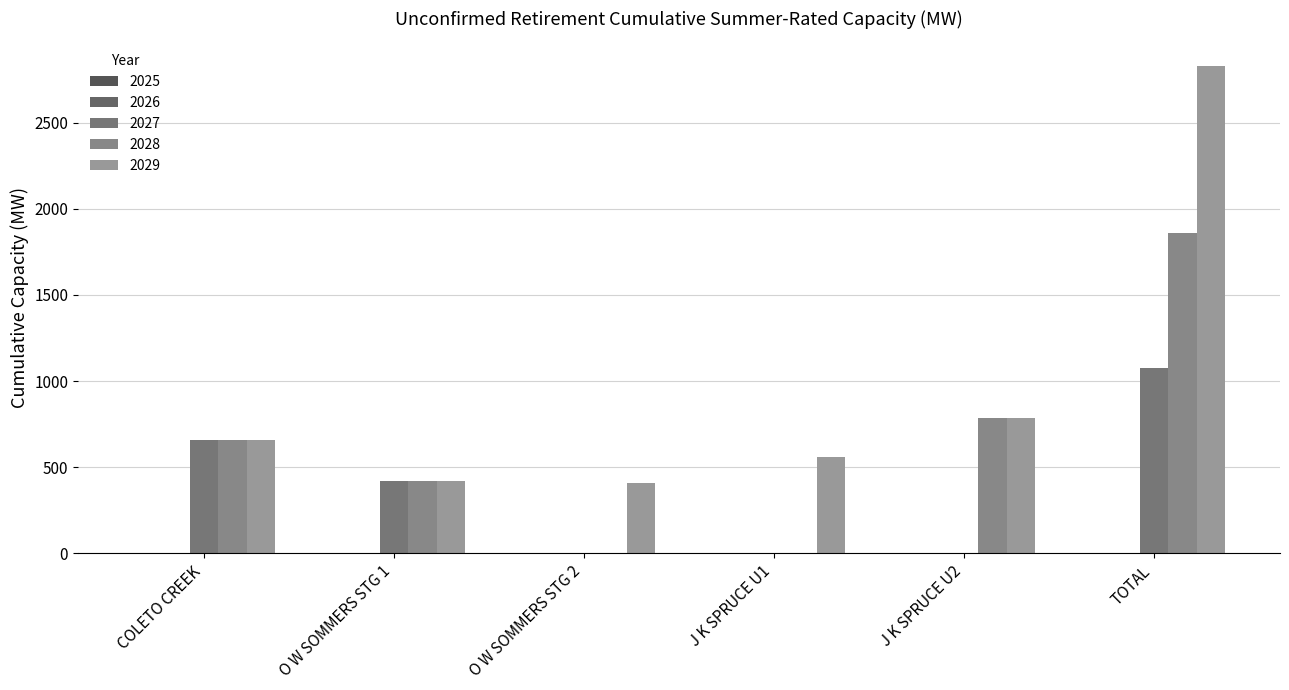

Which series has the largest range (max minus min)?

2029